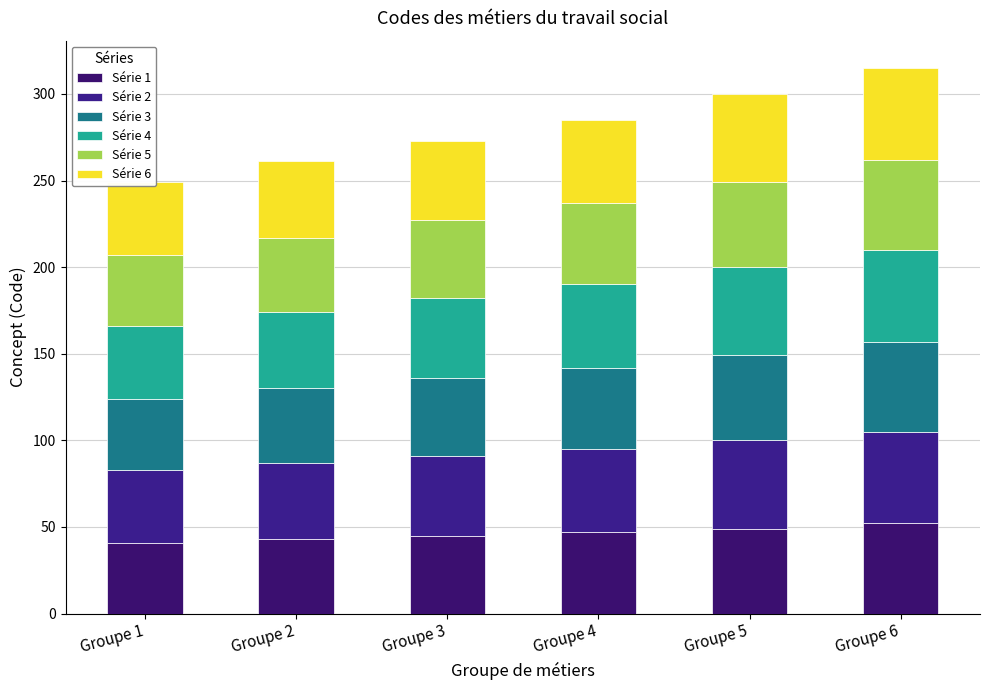

What are all the series names shown in the legend?

Série 1, Série 2, Série 3, Série 4, Série 5, Série 6